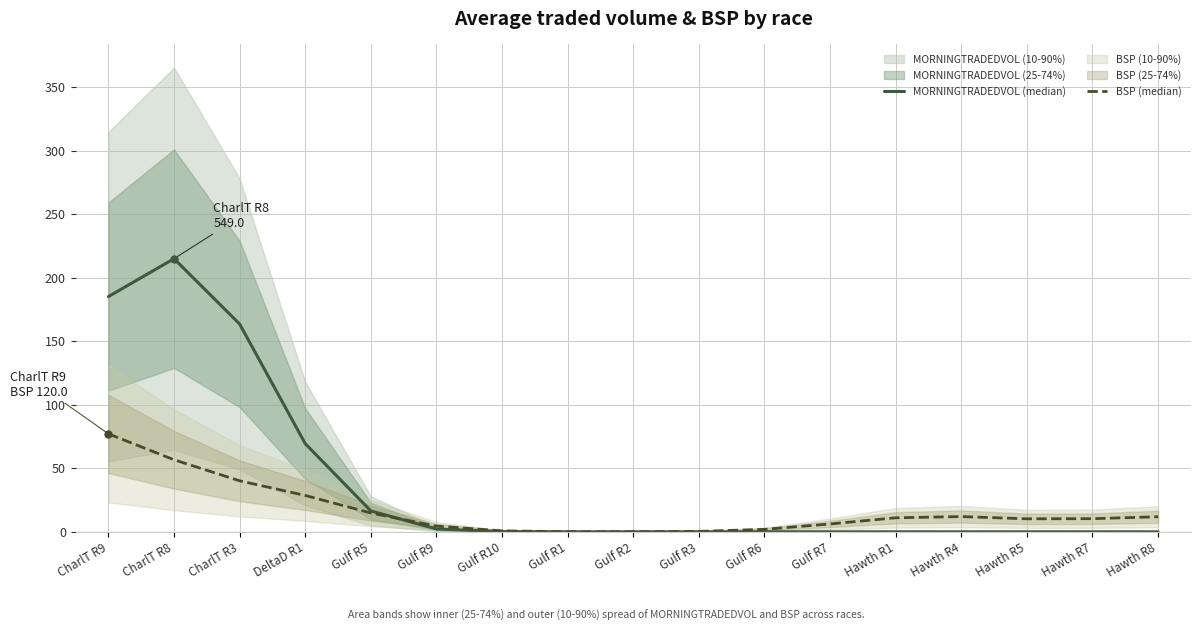

What is the value of the BSP (median) point at the 3rd from the left?

40.1